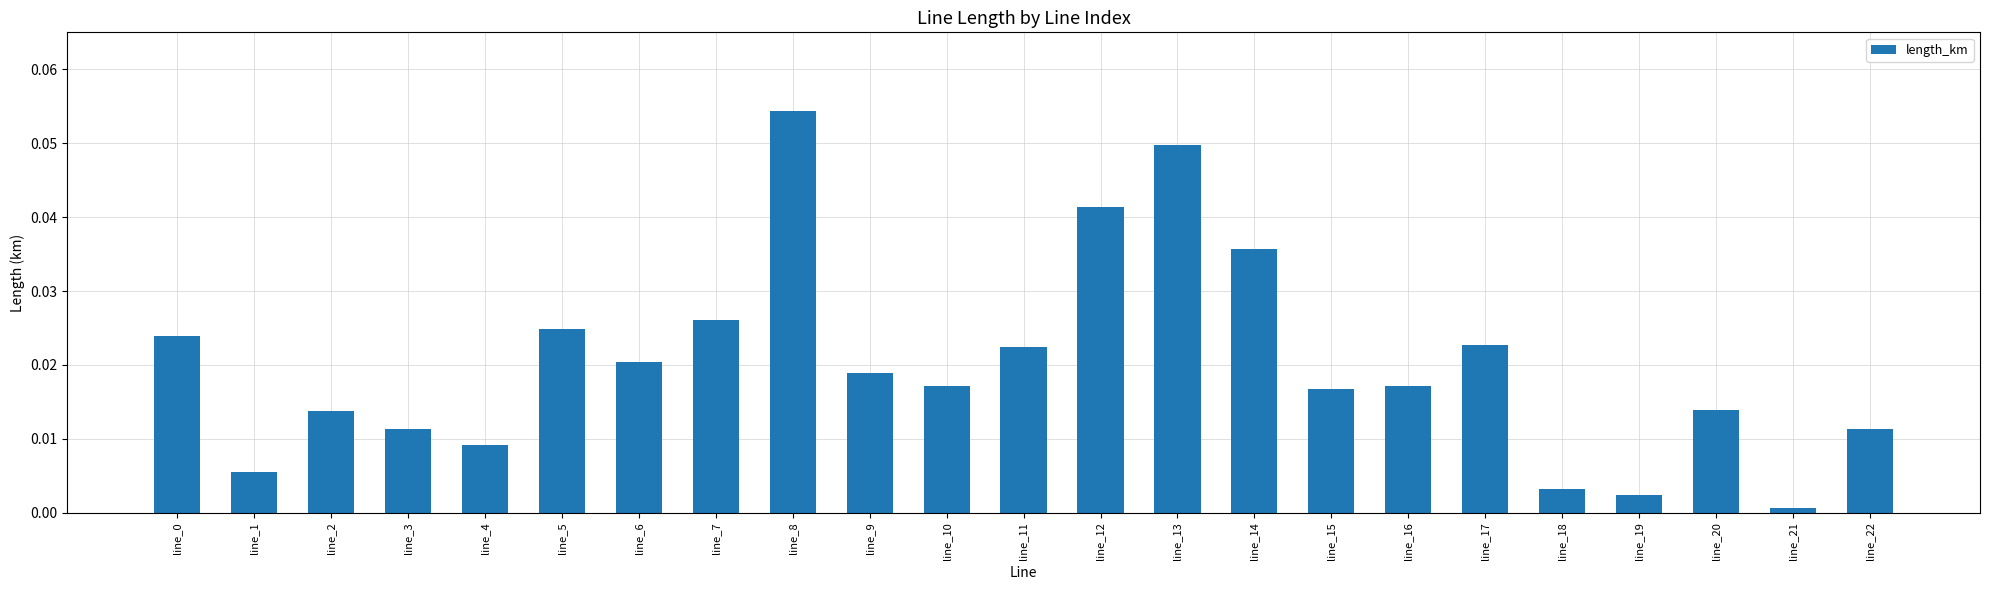

At which label is the value closest to 0?

line_21